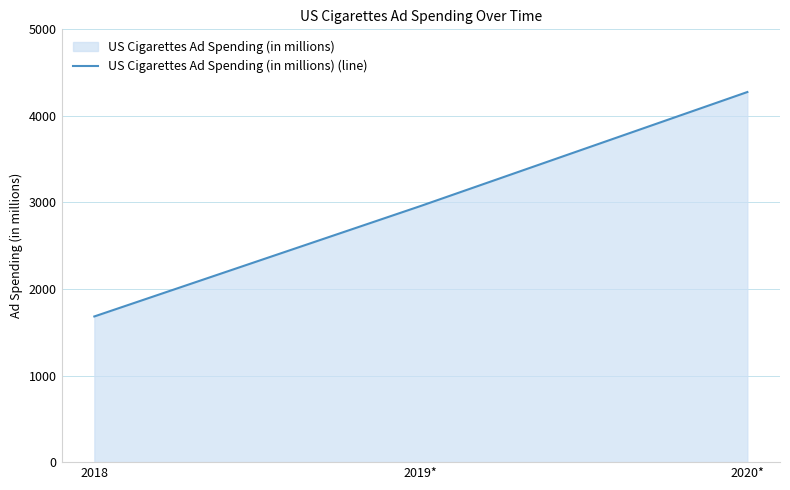

Reading left to right, transcribe all the data shown in this chart.

2018=1683.0	2019*=2959.9	2020*=4275.7